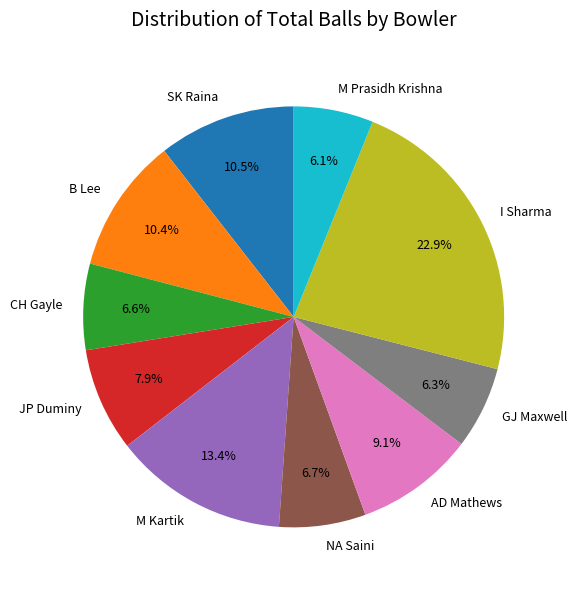

Does NA Saini account for over 50% of the chart?

No